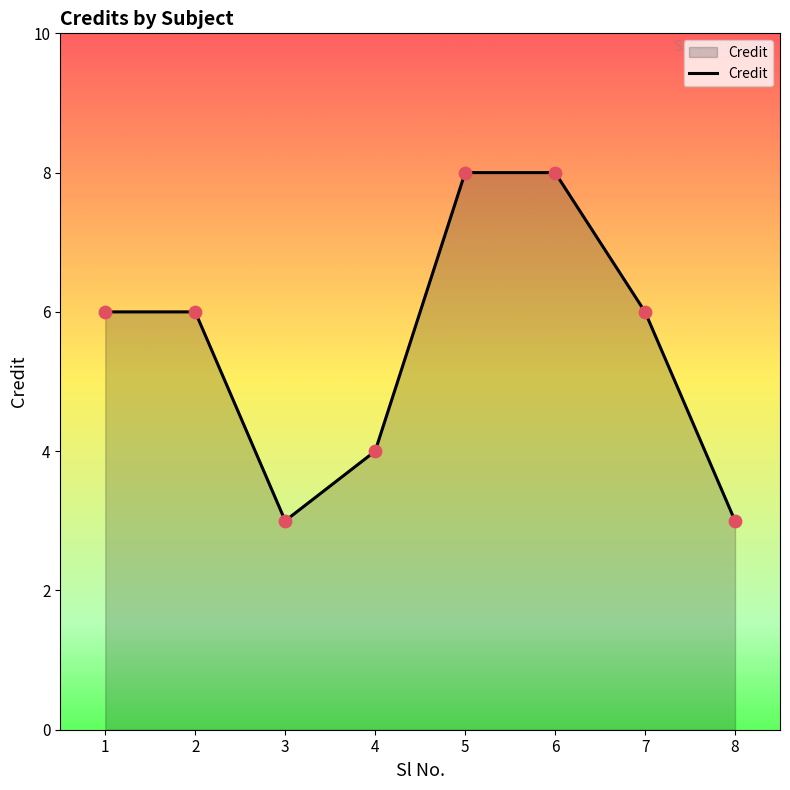

Which has a higher value, 1 or 3?

1